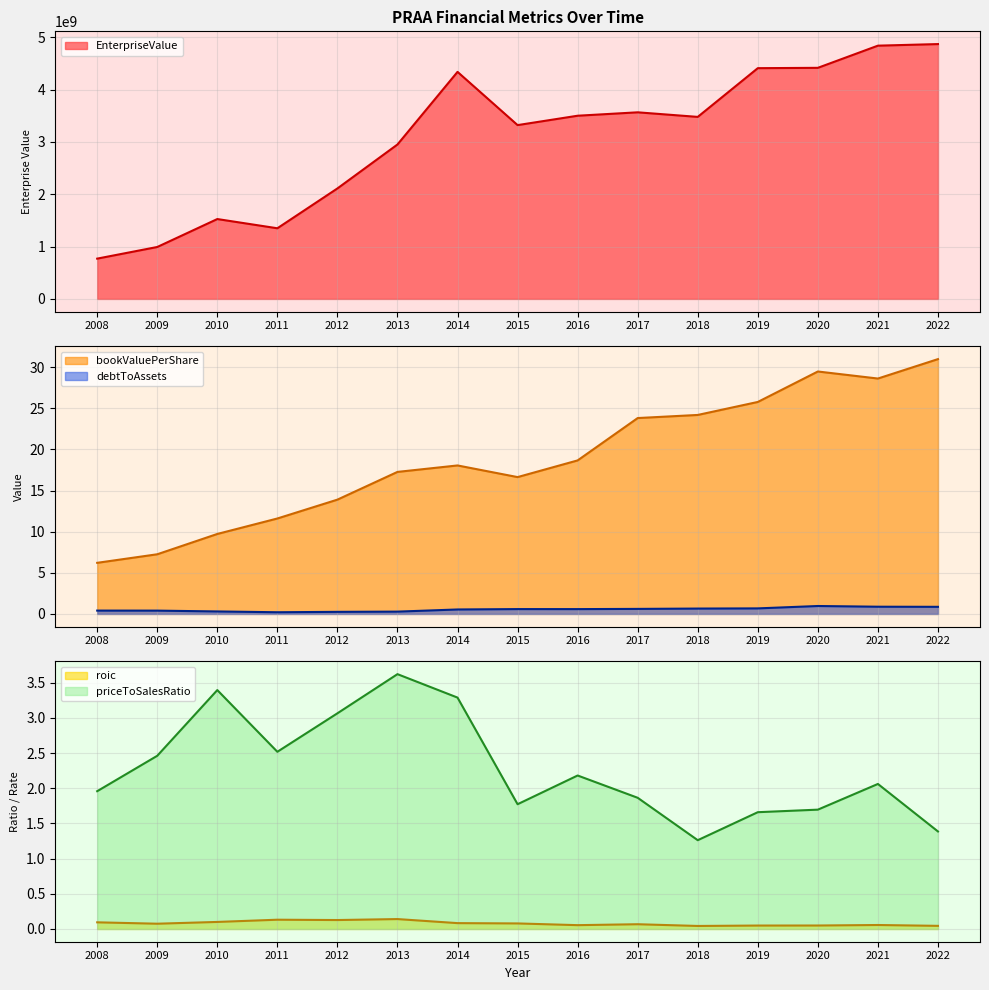

Does the chart have visible grid lines?

Yes